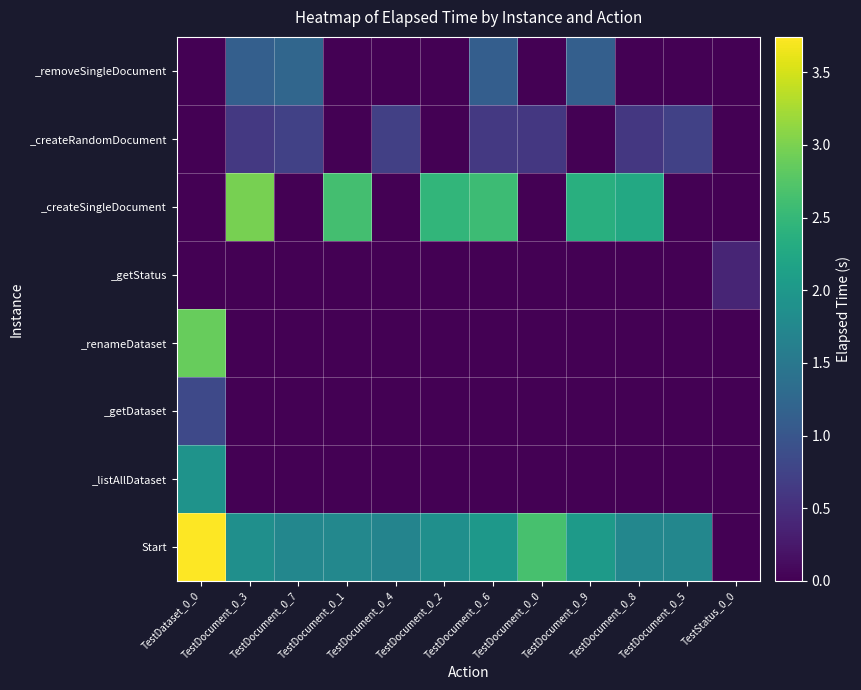

At which category is the sum across all series the highest?

TestDataset_0_0